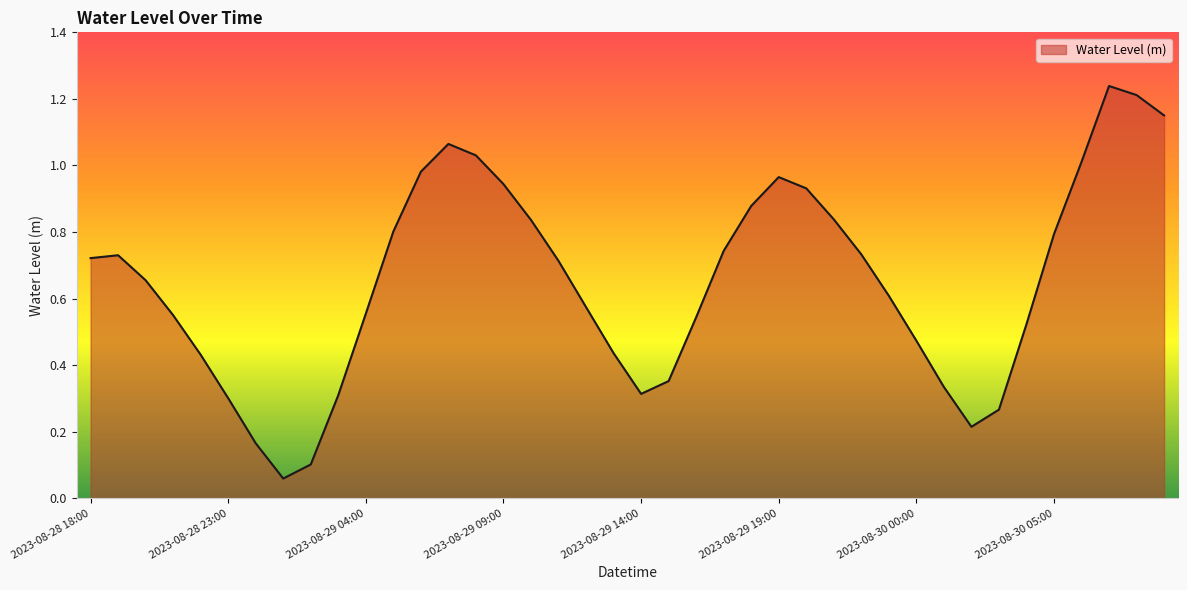

Rank the categories by value from highest to lowest.

2023-08-30 07:00, 2023-08-30 08:00, 2023-08-30 09:00, 2023-08-29 07:00, 2023-08-29 08:00, 2023-08-30 06:00, 2023-08-29 06:00, 2023-08-29 19:00, 2023-08-29 09:00, 2023-08-29 20:00, 2023-08-29 18:00, 2023-08-29 21:00, 2023-08-29 10:00, 2023-08-29 05:00, 2023-08-30 05:00, 2023-08-29 17:00, 2023-08-29 22:00, 2023-08-28 19:00, 2023-08-28 18:00, 2023-08-29 11:00, 2023-08-28 20:00, 2023-08-29 23:00, 2023-08-29 12:00, 2023-08-29 04:00, 2023-08-28 21:00, 2023-08-29 16:00, 2023-08-30 04:00, 2023-08-30 00:00, 2023-08-29 13:00, 2023-08-28 22:00, 2023-08-29 15:00, 2023-08-30 01:00, 2023-08-29 14:00, 2023-08-29 03:00, 2023-08-28 23:00, 2023-08-30 03:00, 2023-08-30 02:00, 2023-08-29 00:00, 2023-08-29 02:00, 2023-08-29 01:00